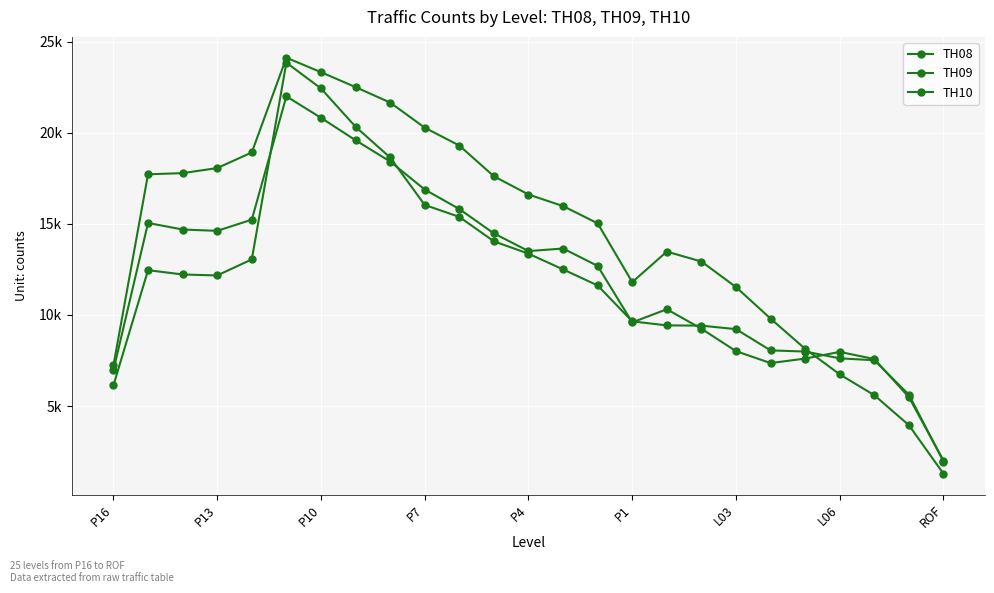

True or false: TH09 and TH08 cross at least once.

True